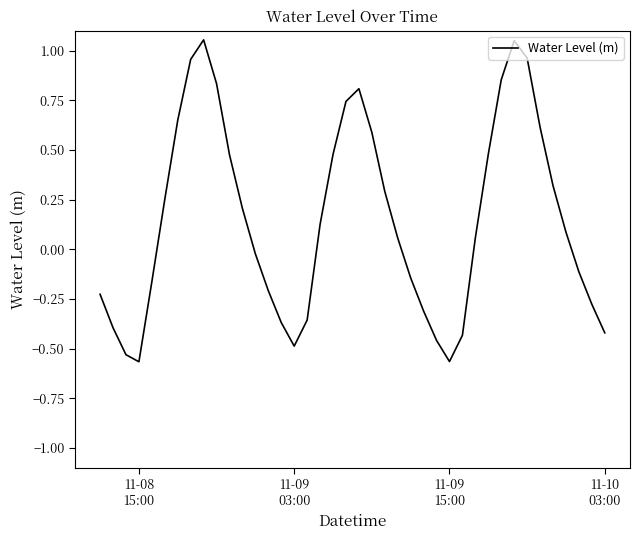

What is the difference between the maximum and minimum values?

1.6